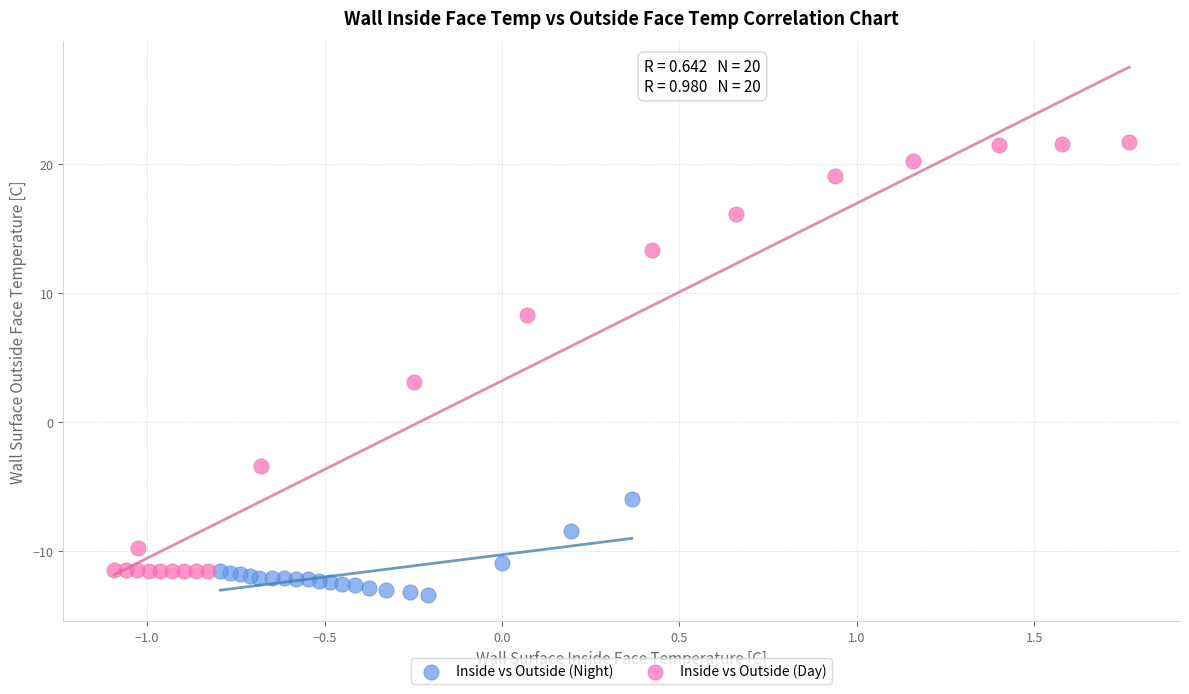

Which series reaches the minimum Y coordinate?

Inside vs Outside (Night)